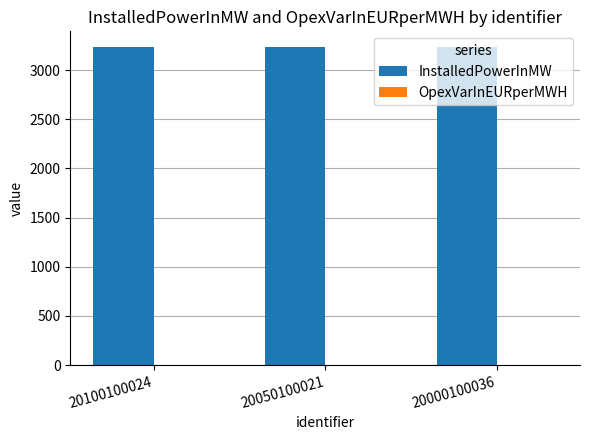

The value of InstalledPowerInMW at 20100100024 is 2220.3. True or false?

False